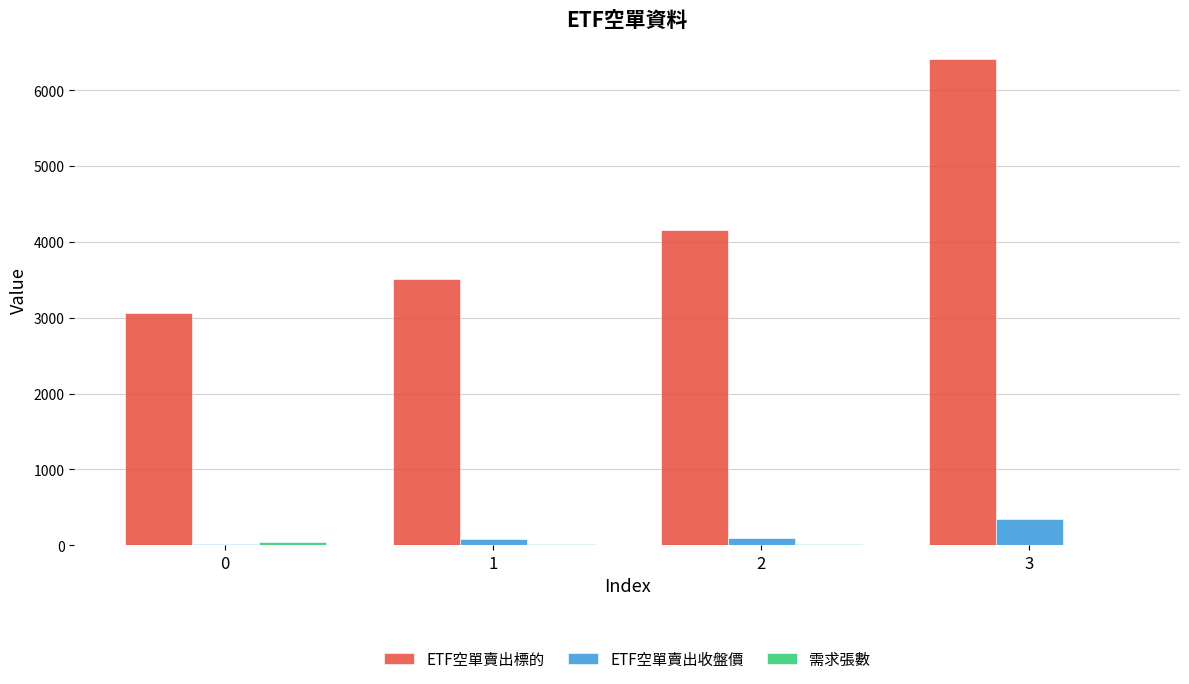

Which series has the largest total across all categories?

ETF空單賣出標的